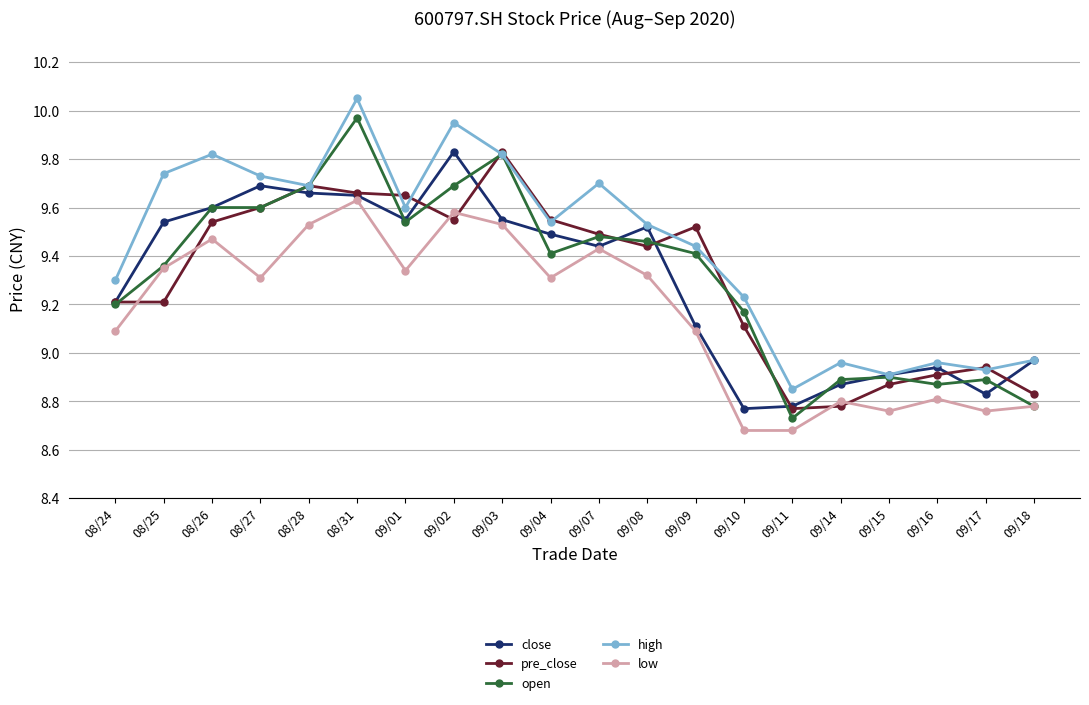

What is the spread (max minus min) of values at 08/25?

0.5